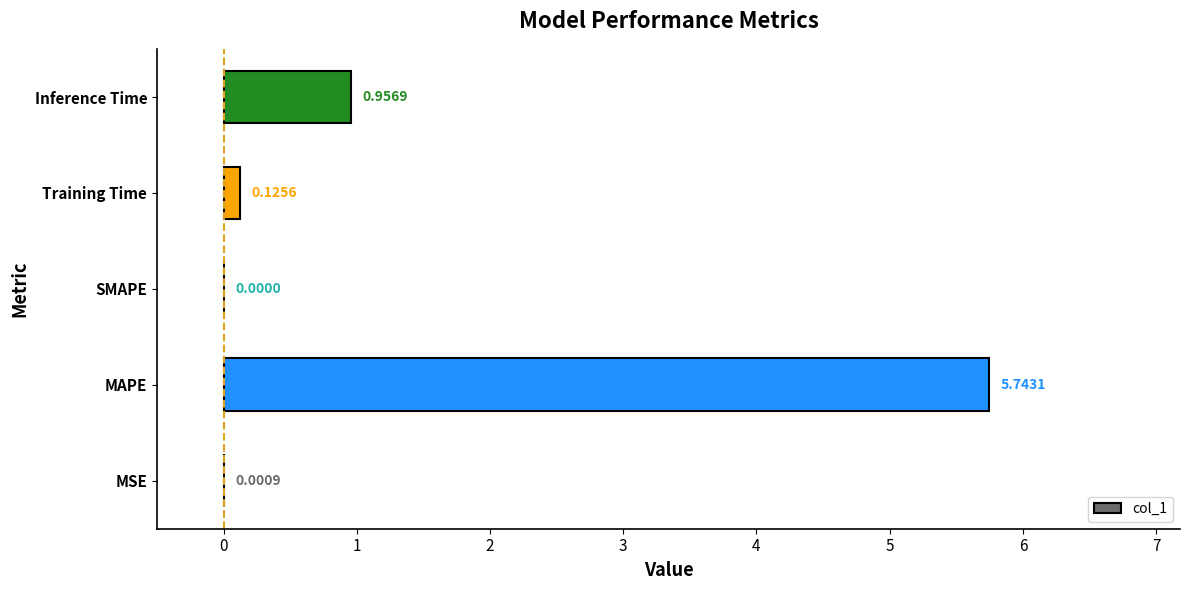

At which label is the value closest to 2?

Inference Time